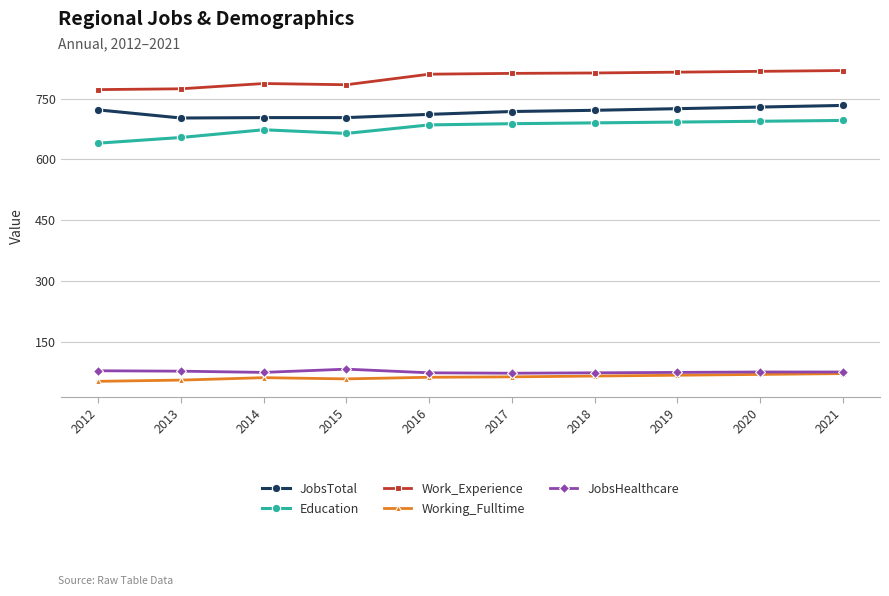

True or false: Work_Experience and JobsTotal cross at least once.

False